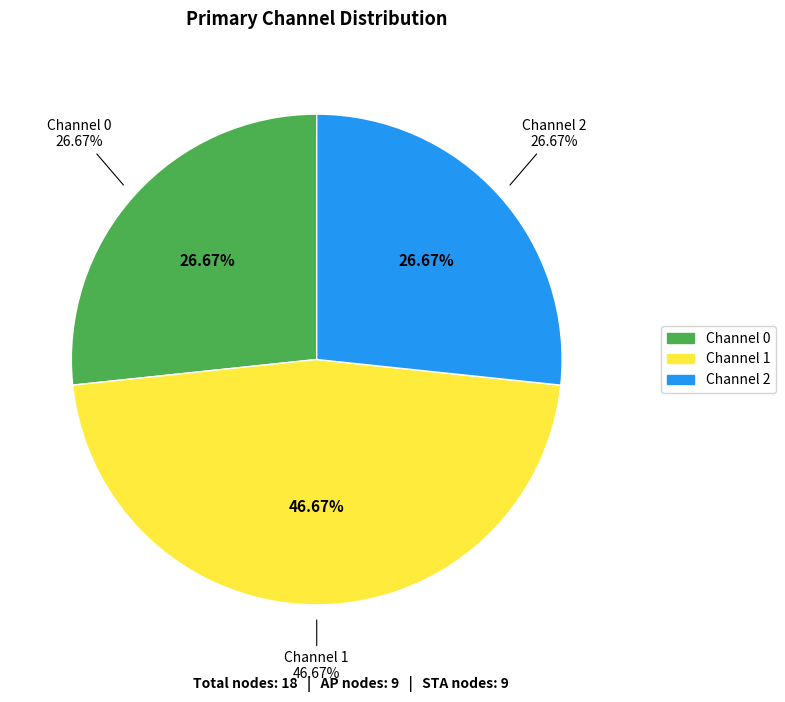

Rank the categories by value from lowest to highest.

Channel 0, Channel 2, Channel 1